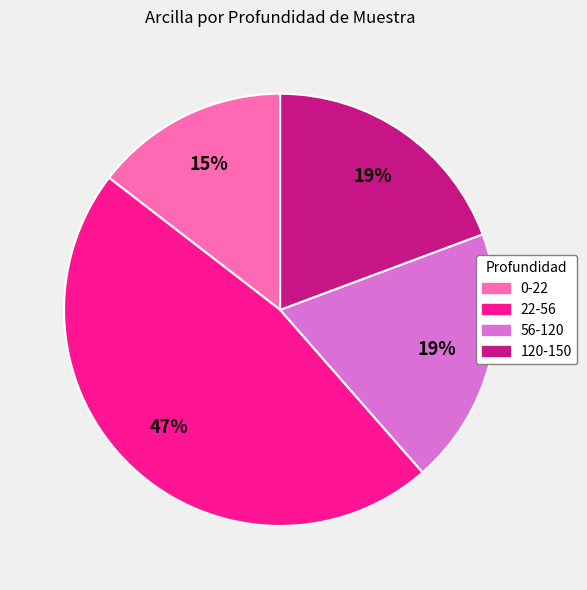

Approximately how many times larger is the value at 120-150 compared to 56-120?

1.0